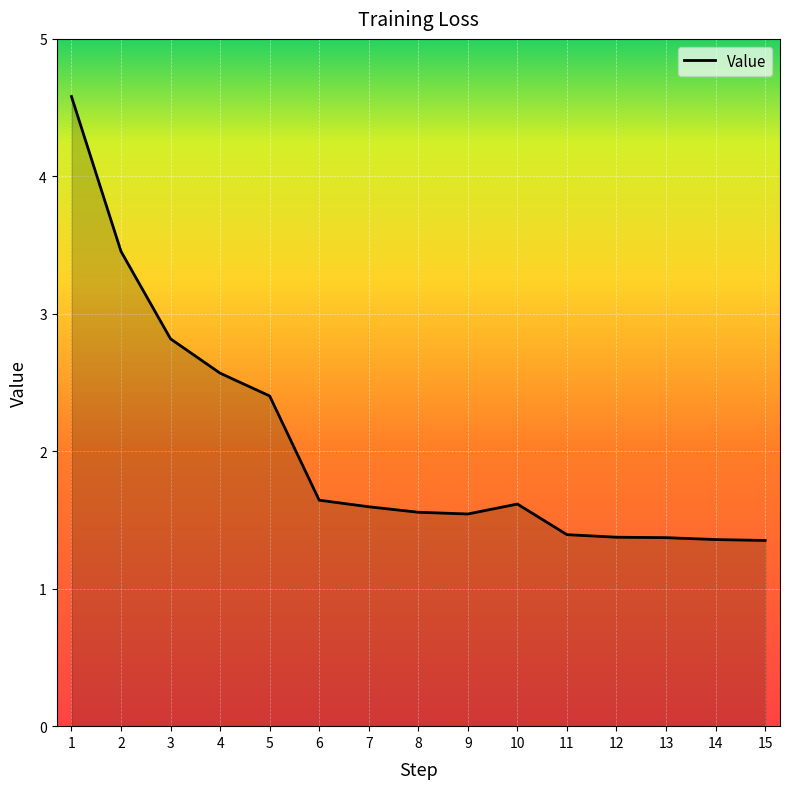

The value at 7 is 0.4. True or false?

False